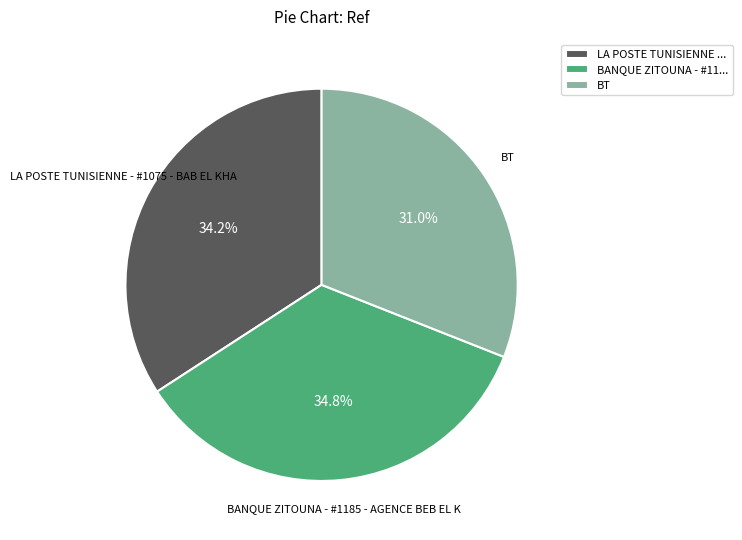

What is the ratio of the value at LA POSTE TUNISIENNE ... to the value at BANQUE ZITOUNA - #11...?

1.0